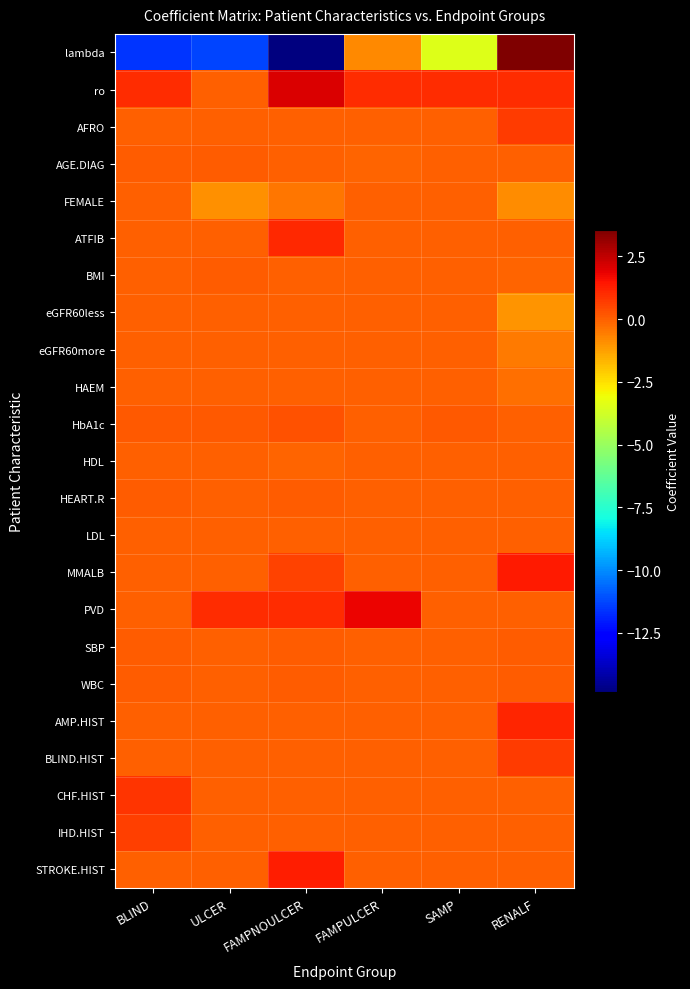

List the series in order of their peak value, lowest first.

FEMALE, eGFR60less, eGFR60more, HAEM, HDL, LDL, AGE.DIAG, WBC, BMI, SBP, HEART.R, HbA1c, IHD.HIST, AFRO, BLIND.HIST, CHF.HIST, ATFIB, AMP.HIST, STROKE.HIST, MMALB, PVD, ro, lambda